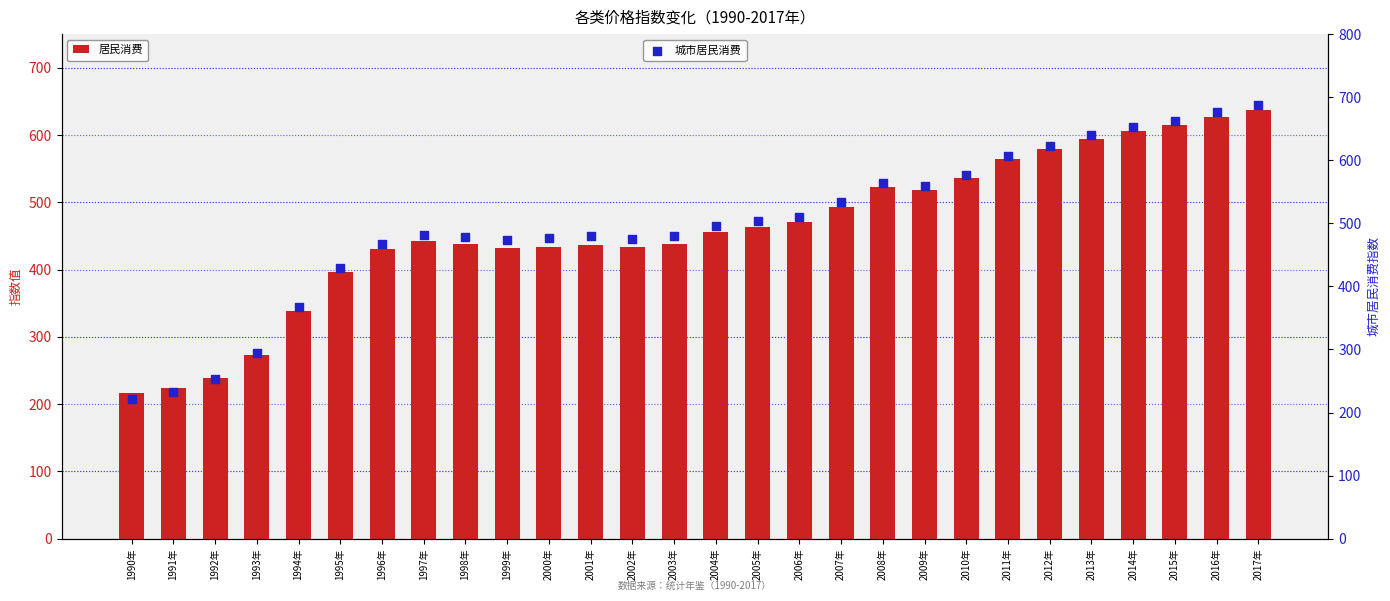

What is the total value across all series at 2010年?

1112.4